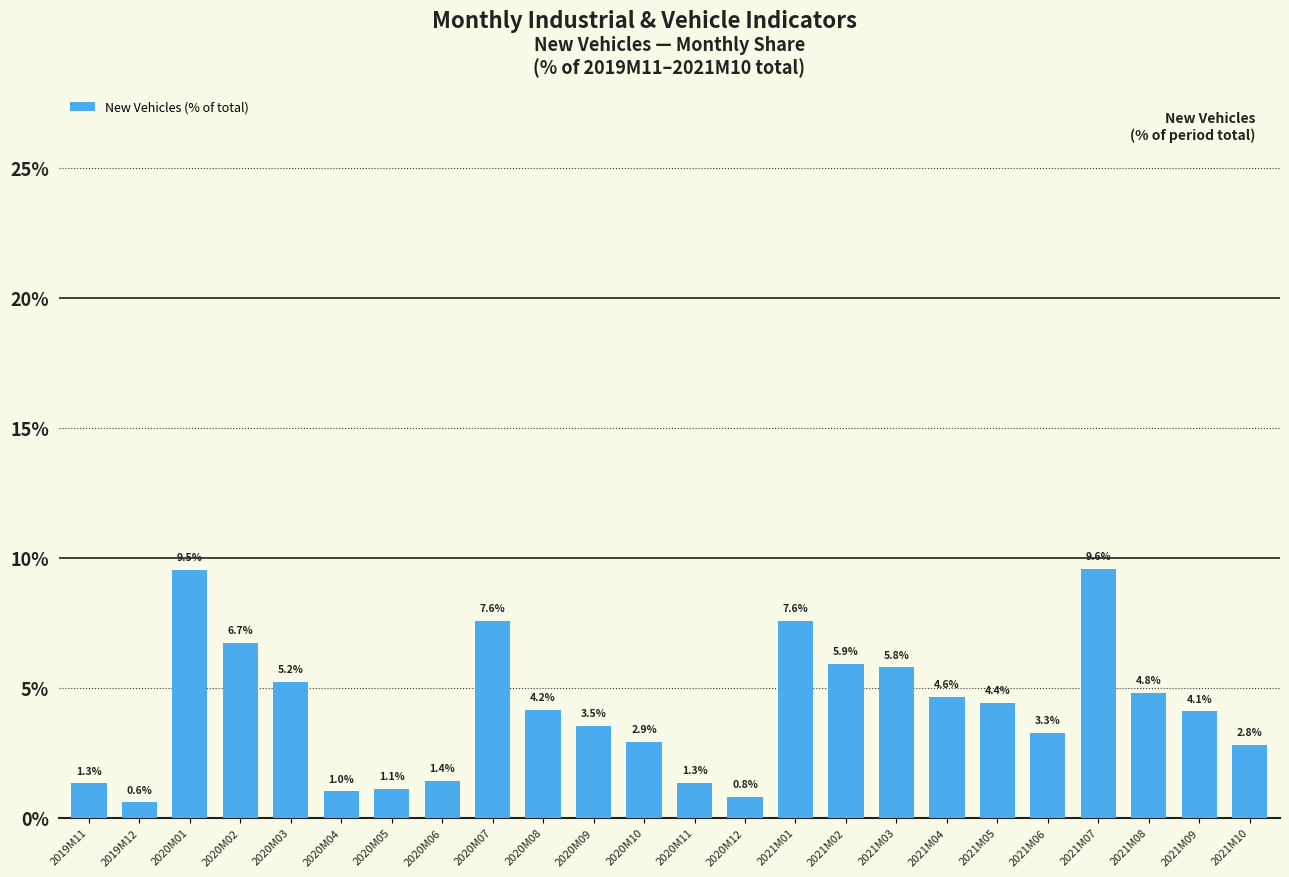

What is the change in value from 2020M09 to 2020M11?

-2.2